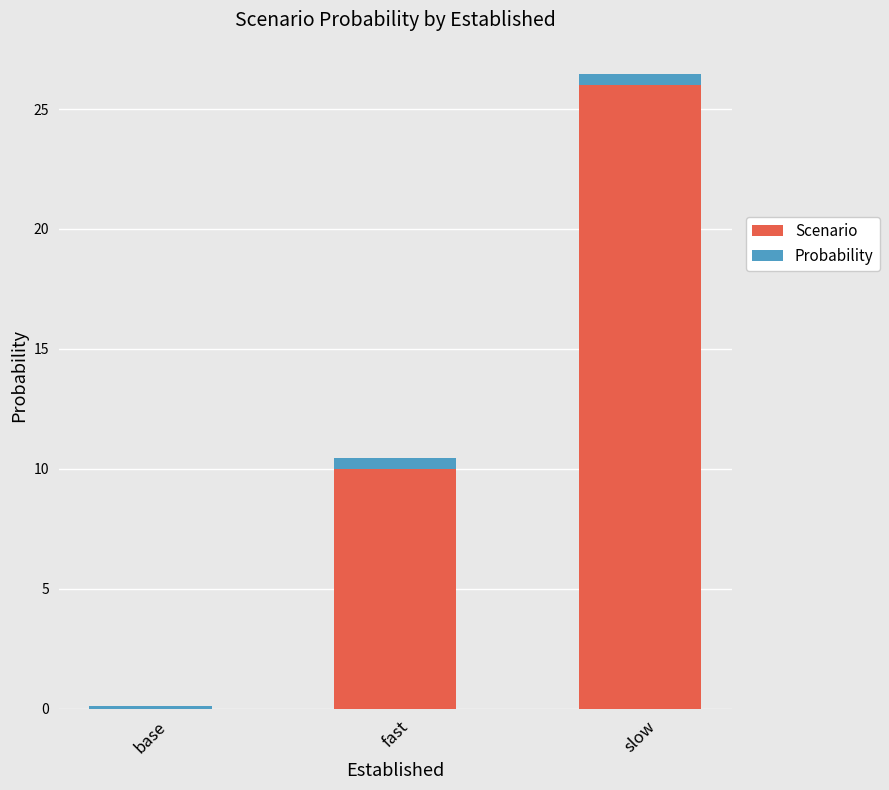

At which category is the sum across all series the highest?

slow